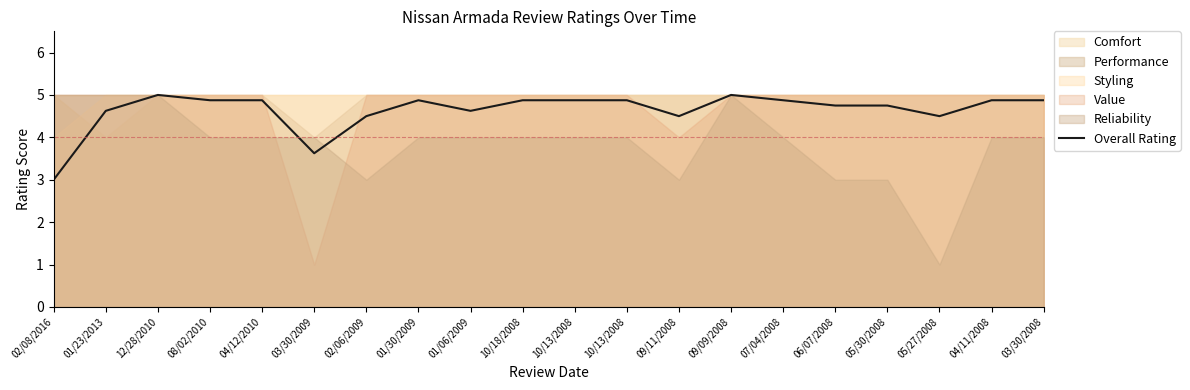

At which label does the data first exceed 4?

01/23/2013